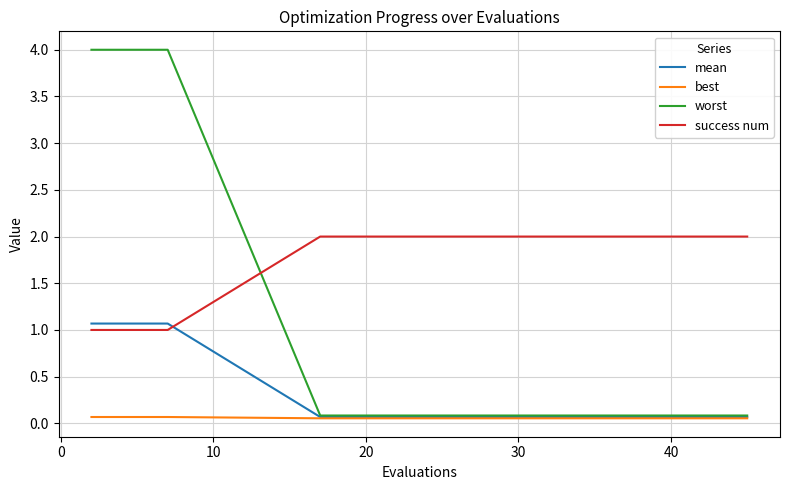

What is the sum of all worst values?

17.3